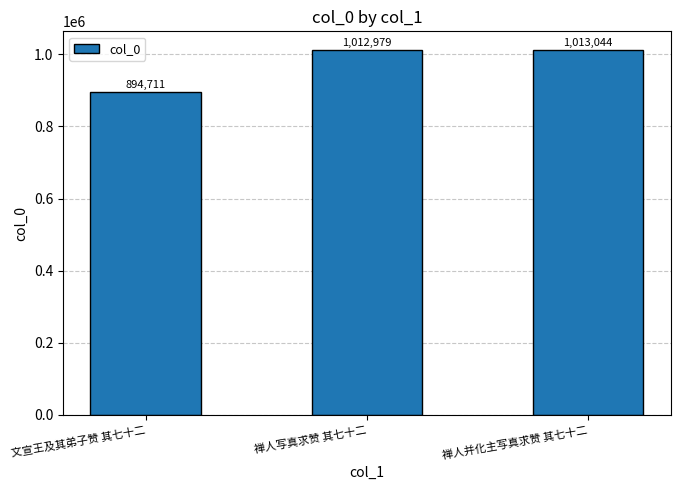

True or false: the data shows 1012979 at 禅人写真求赞 其七十二.

True